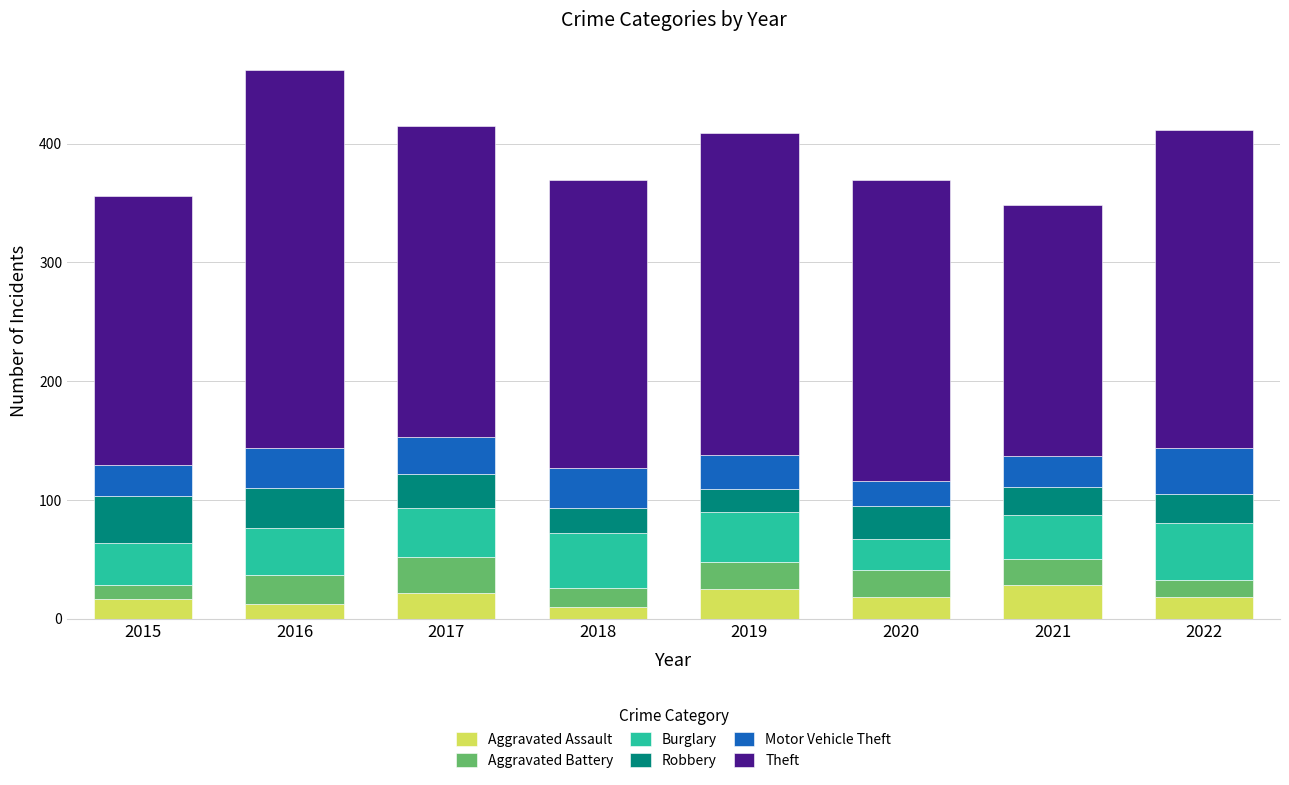

What is the approximate value of Aggravated Assault at 2017?

22